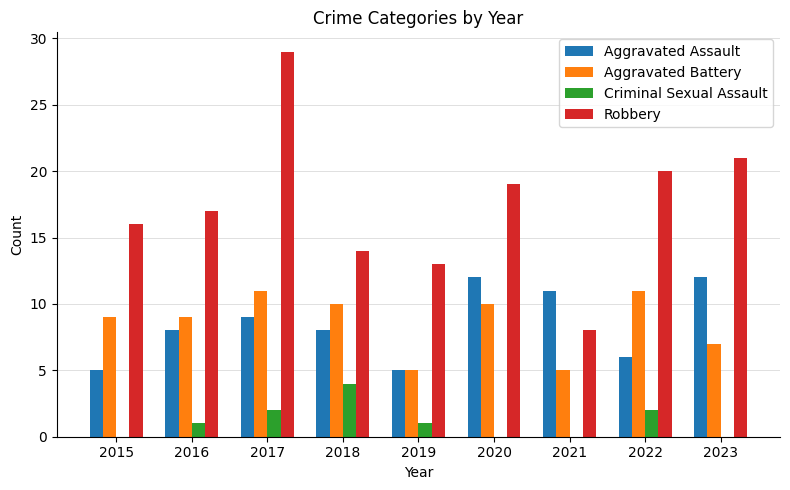

The value of Aggravated Assault at 2022 is 10. True or false?

False